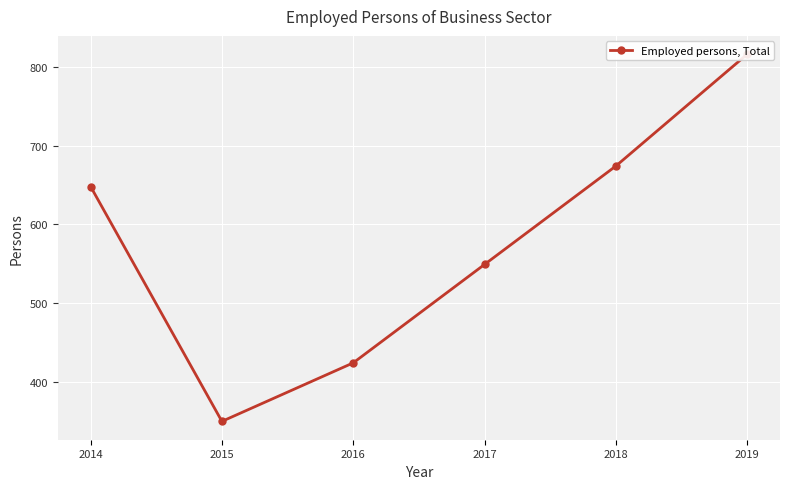

What is the maximum value shown in the chart?

816.0